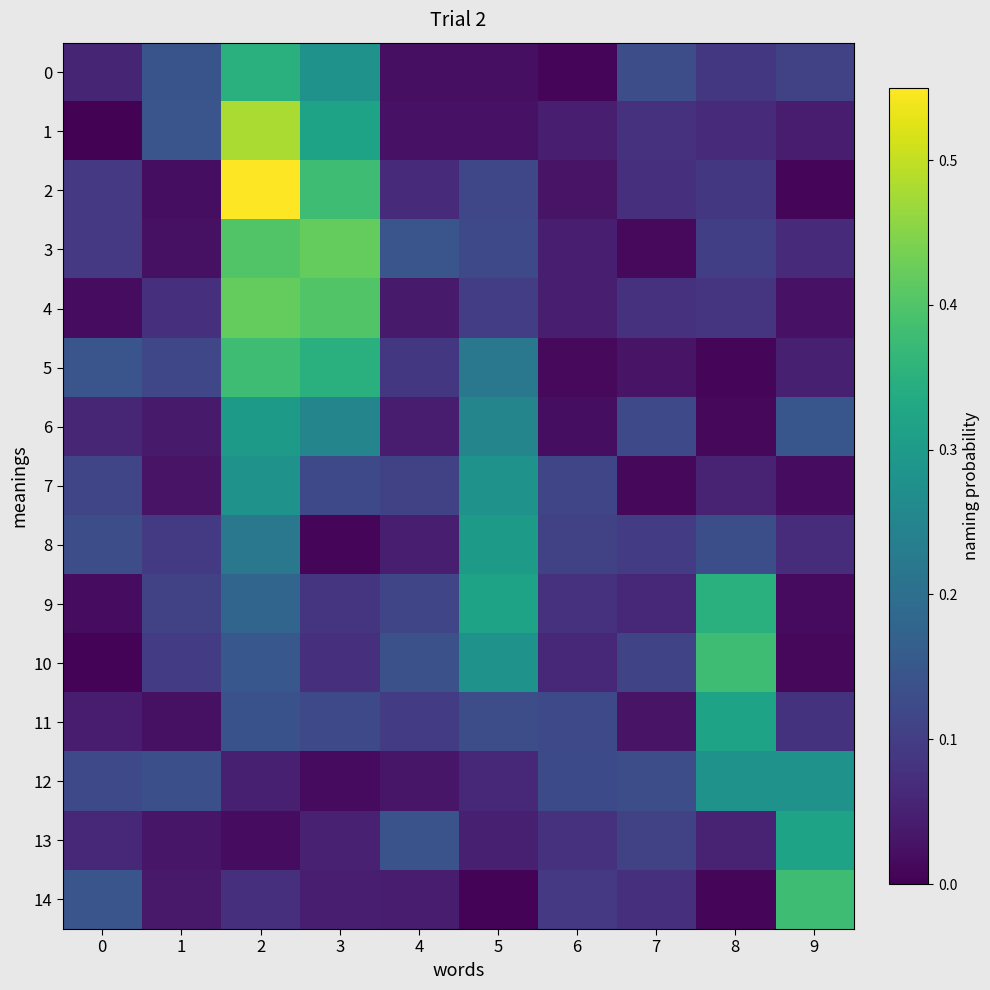

Rank the series at 6 from lowest to highest value.

0, 5, 6, 2, 1, 3, 4, 10, 13, 9, 14, 8, 7, 11, 12